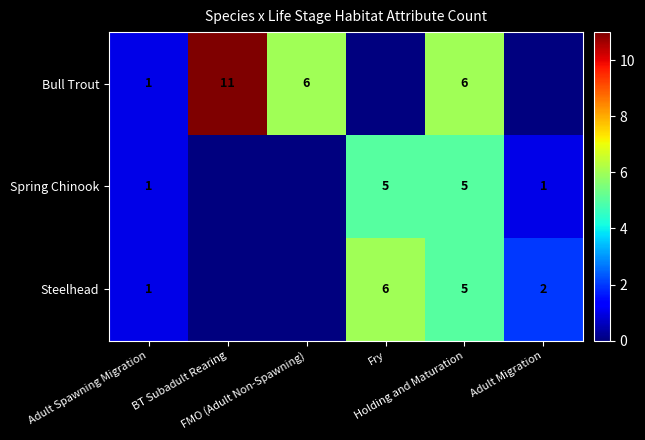

Count the Spring Chinook values in the range 0 to 5.

6